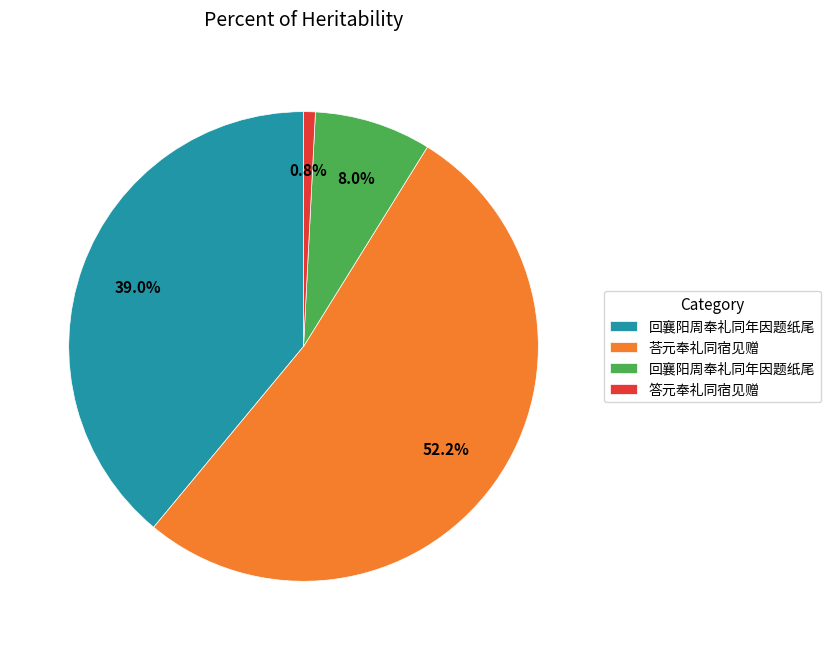

Is there any slice that represents more than half of the pie?

Yes